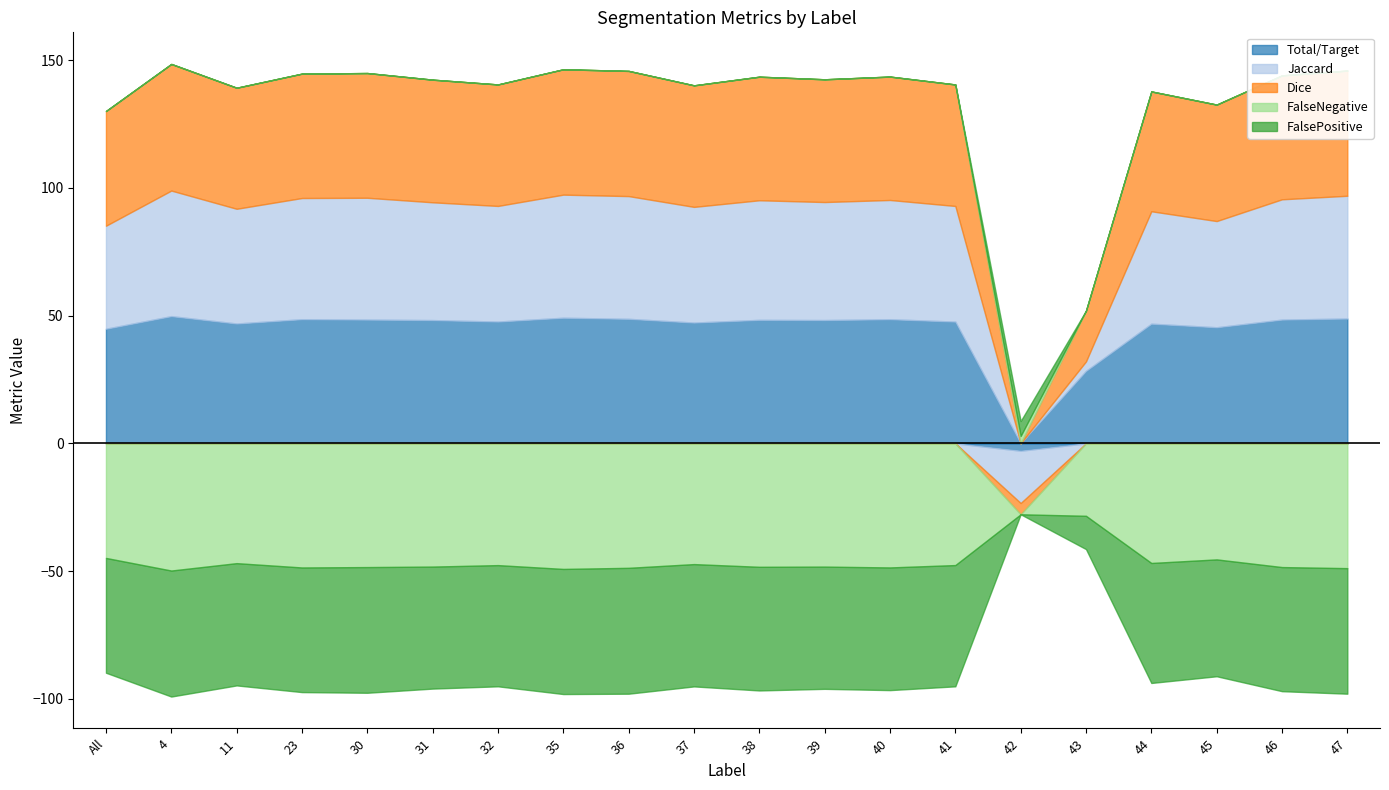

How many data points does each series have?

20